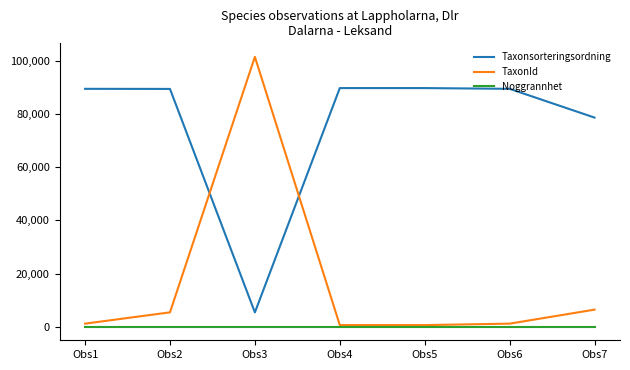

At Obs7, list the series in order from smallest to largest.

Noggrannhet, TaxonId, Taxonsorteringsordning